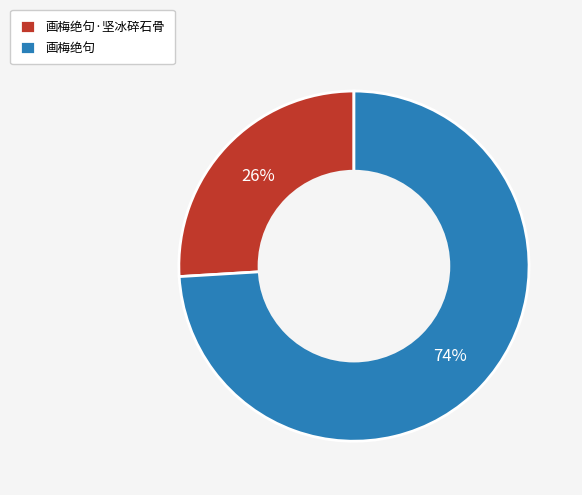

The 画梅绝句 slice represents 83% of the pie. True or false?

False